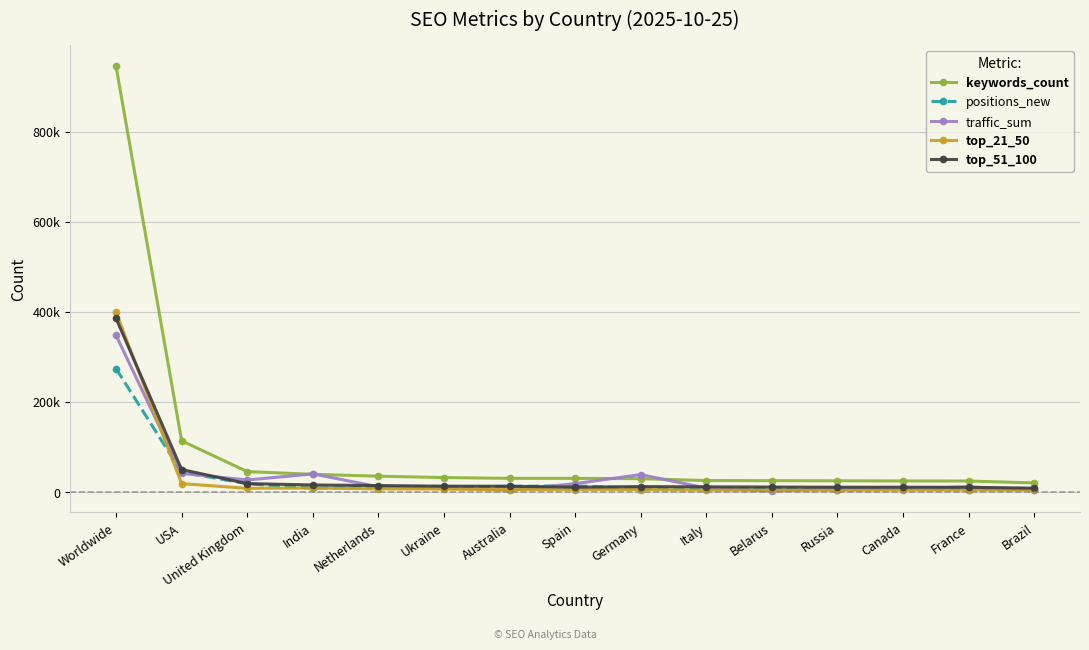

What is the approximate value of traffic_sum at Spain, to the nearest 50?

18650